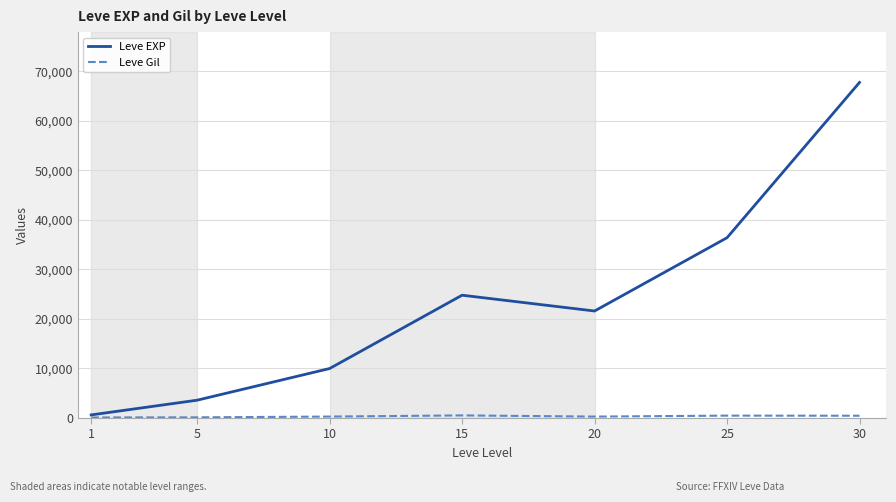

The value of Leve EXP at 20 is 21600. True or false?

True